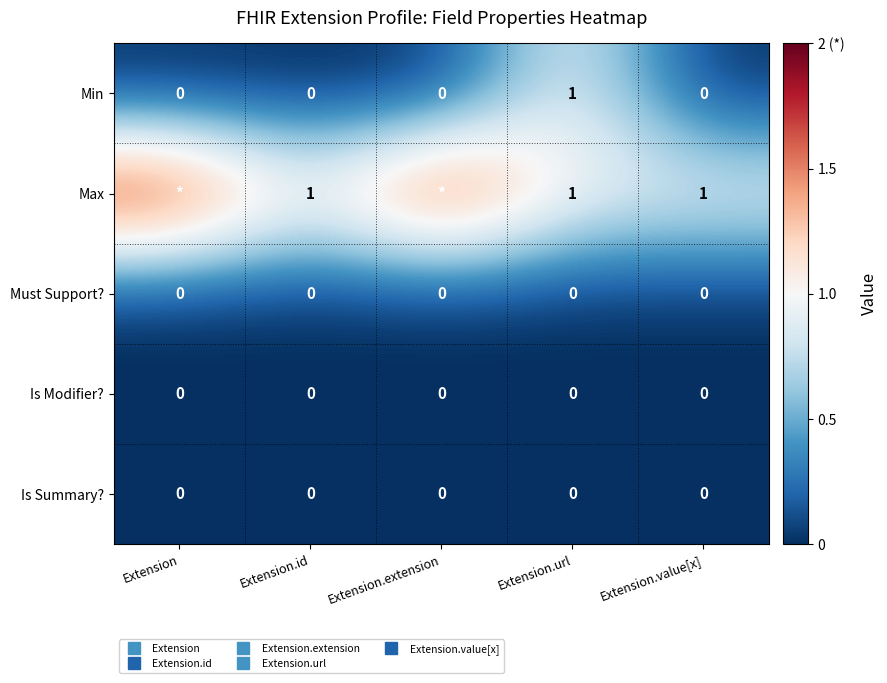

What is the difference between the maximum and minimum values in the Min series?

1